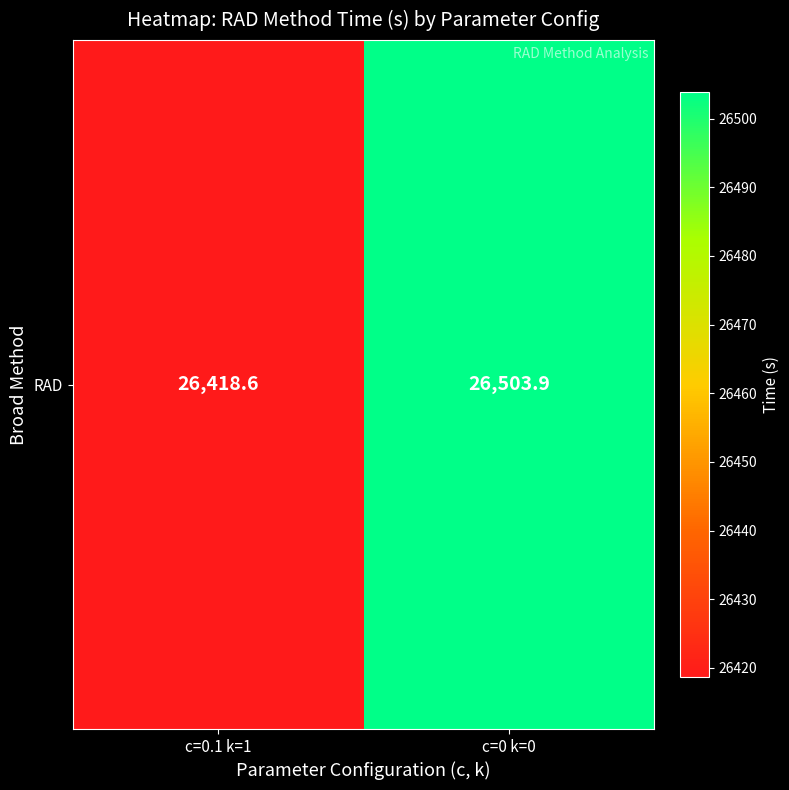

What is the average value?

26461.3